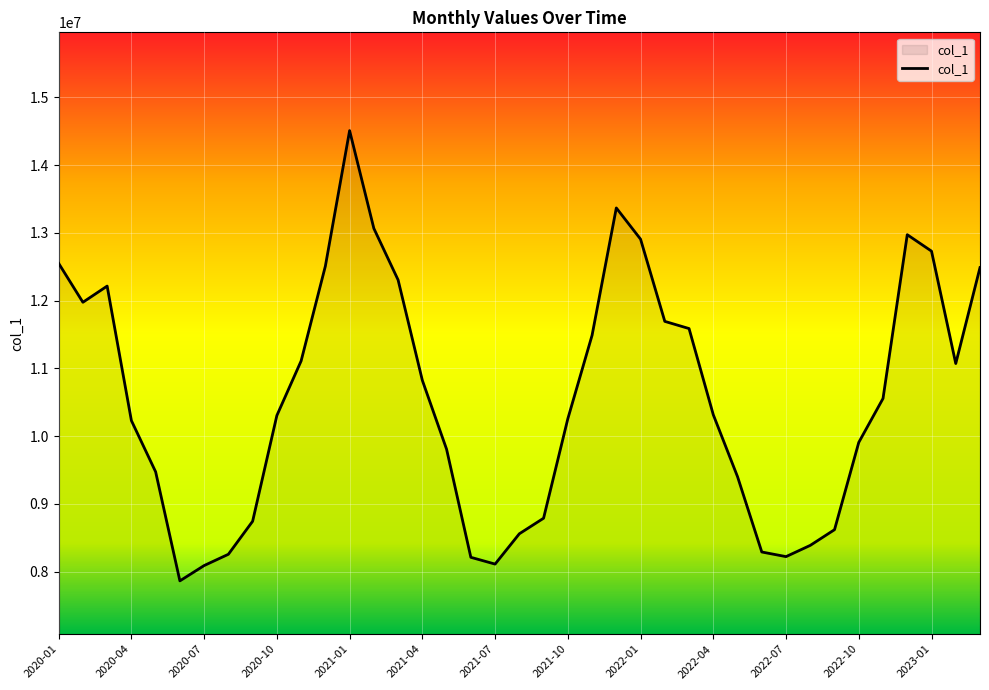

What is the smallest value displayed?

7862932